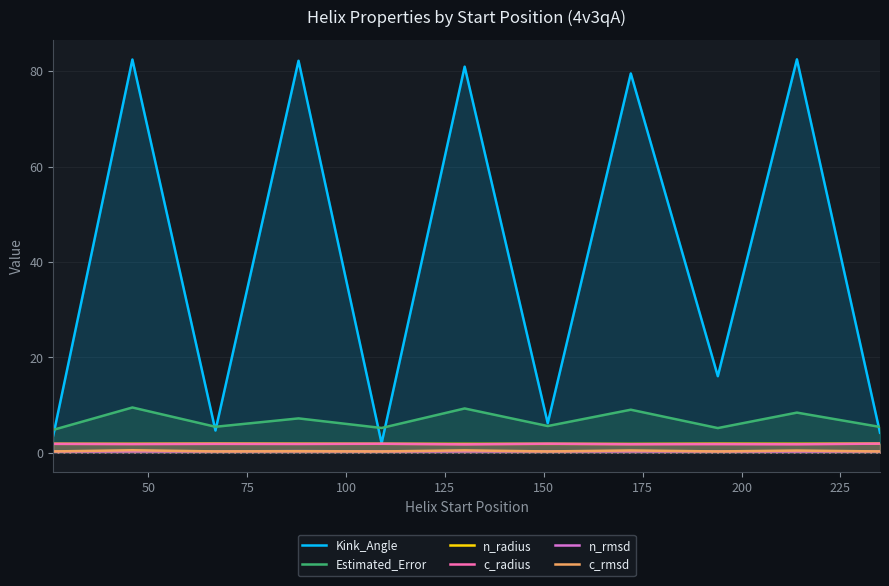

True or false: c_radius and c_rmsd cross at least once.

False